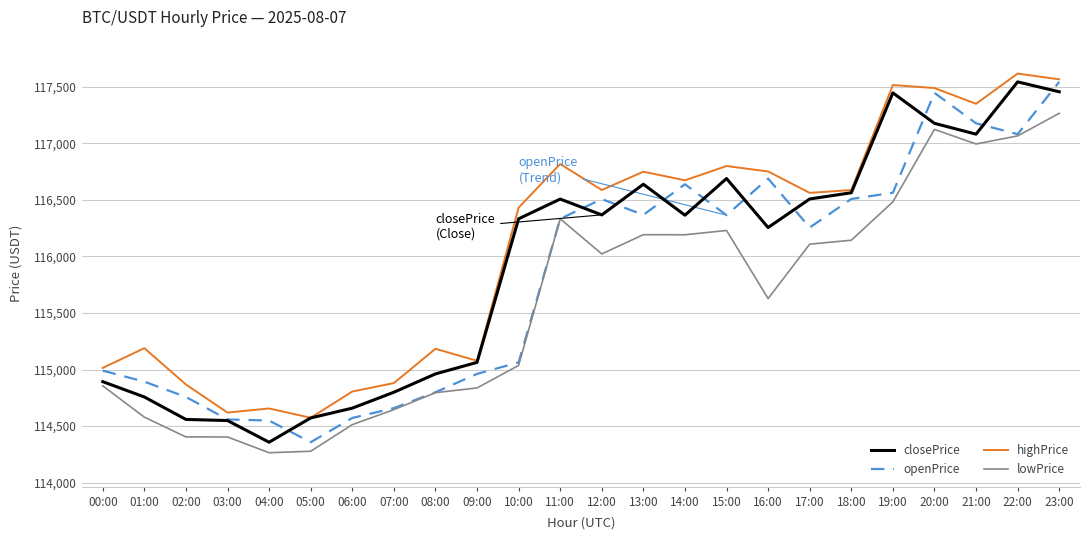

What is the lowest value of the lowPrice series?

114264.6